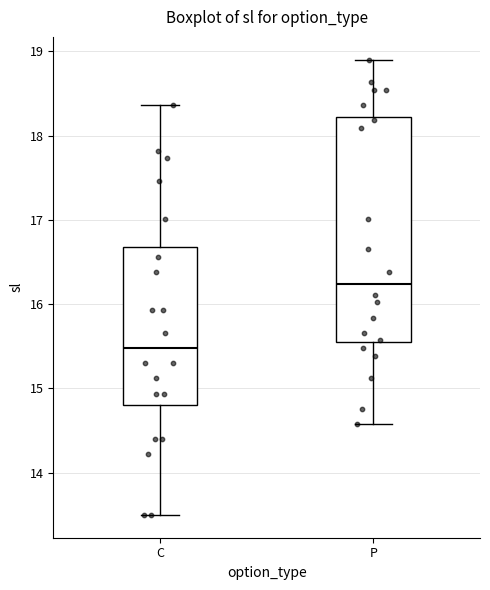

Reading left to right, read every box against the y-axis: the position of its median line, the range the box covers, and the ends of its whiskers. The values are not printed on the chart, so give them approximately, as read against the axis.

C: median 15.5, box 14.8 to 16.7, whiskers 13.5 to 18.4
P: median 16.2, box 15.5 to 18.2, whiskers 14.6 to 18.9